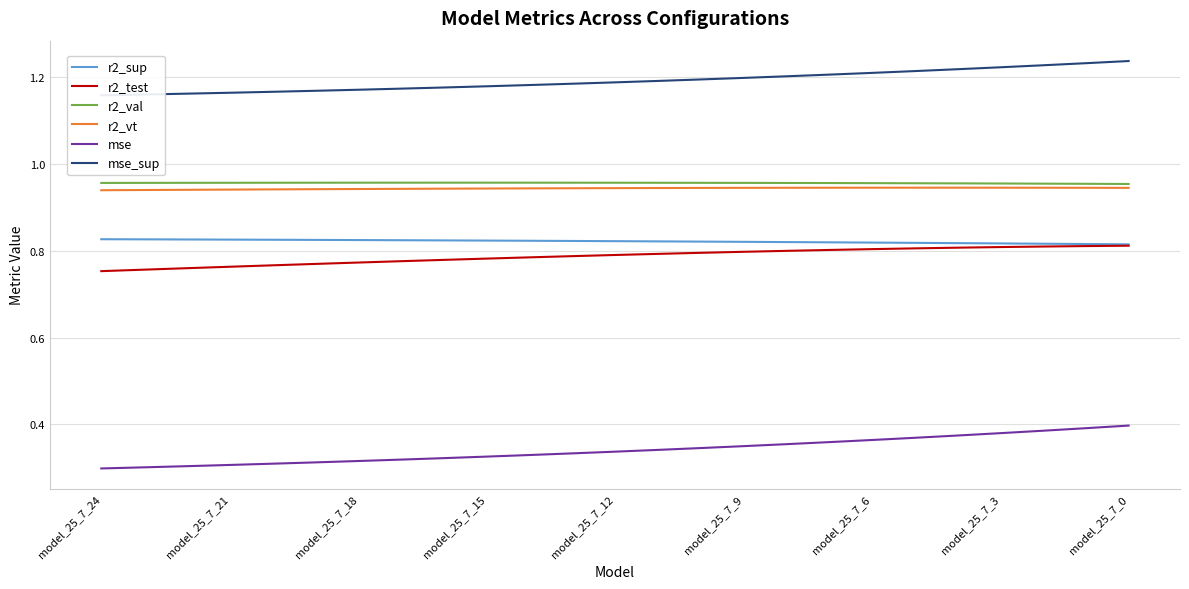

The r2_test series shows 1.4 at 10. True or false?

False